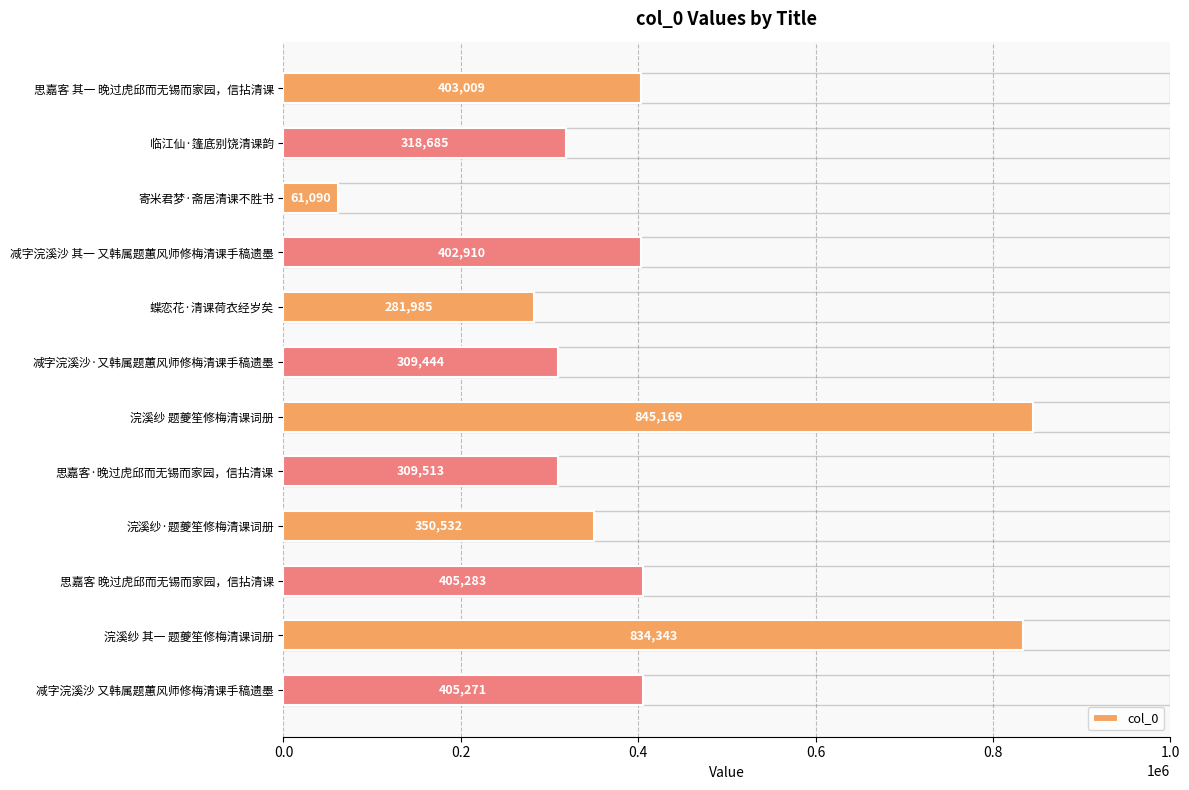

What is the change in value from 减字浣溪沙 其一 又韩属题蕙风师修梅清课手稿遗墨 to 浣溪纱 其一 题夔笙修梅清课词册?

+431433